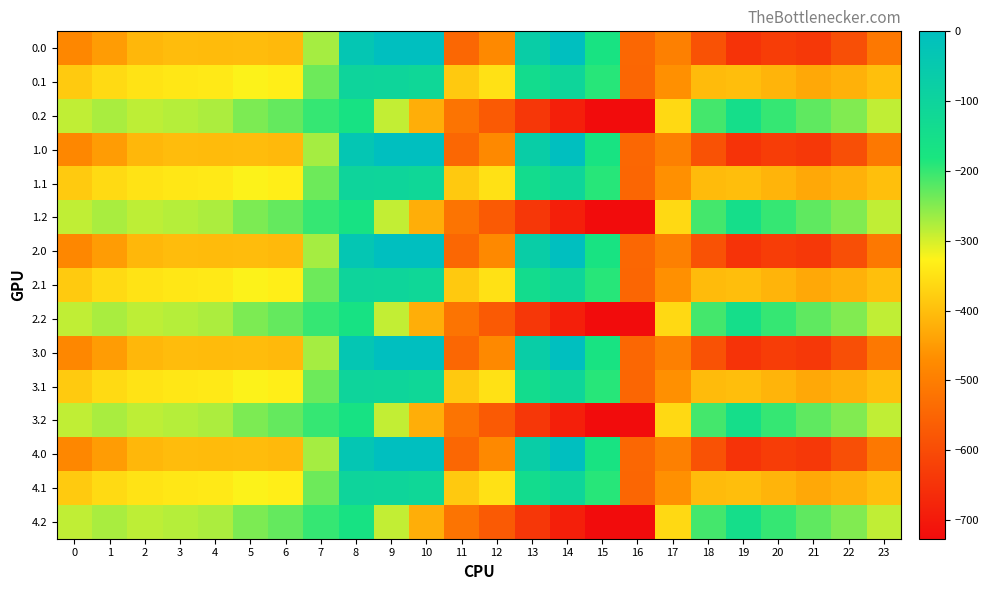

Which category has the highest value across all series?

9